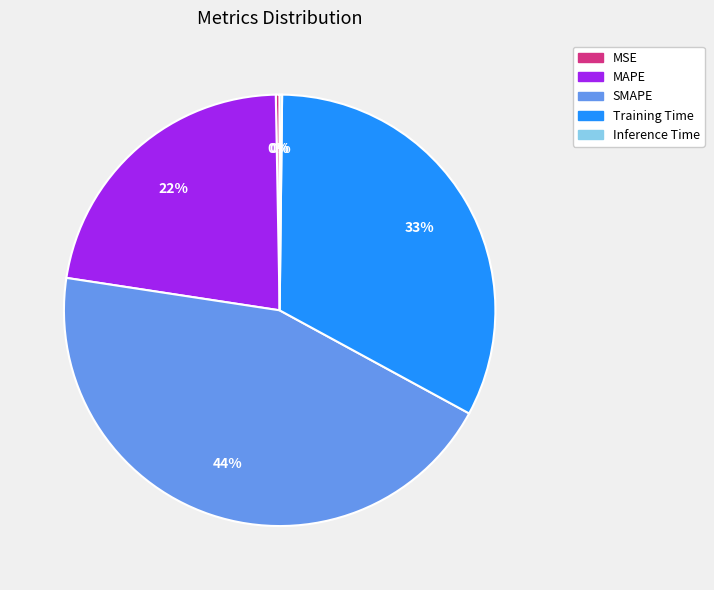

Is it true that MAPE is 22% of the pie?

True